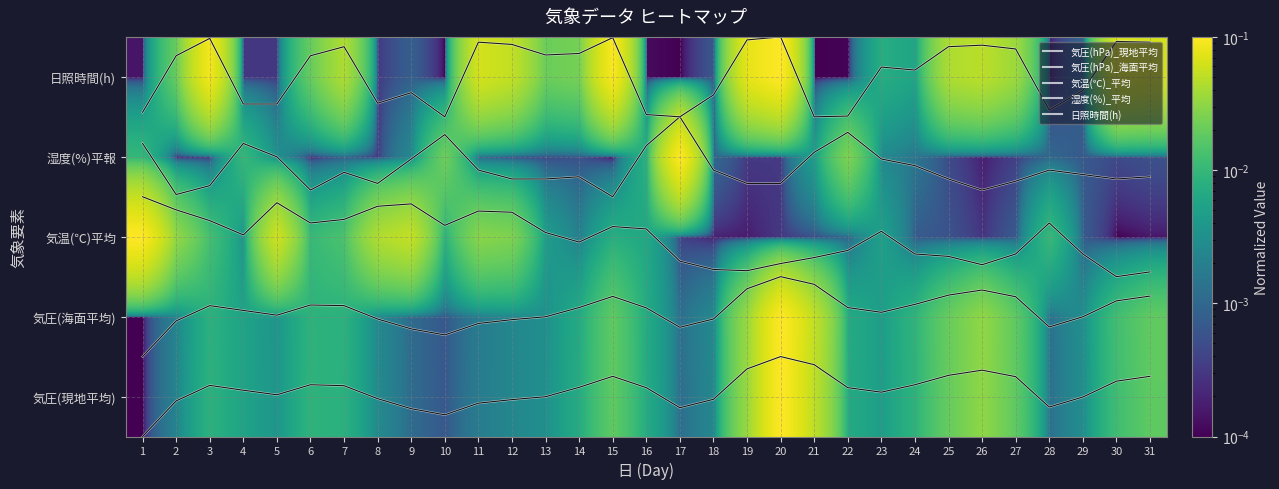

At which category does the chart reach its minimum across all series?

1